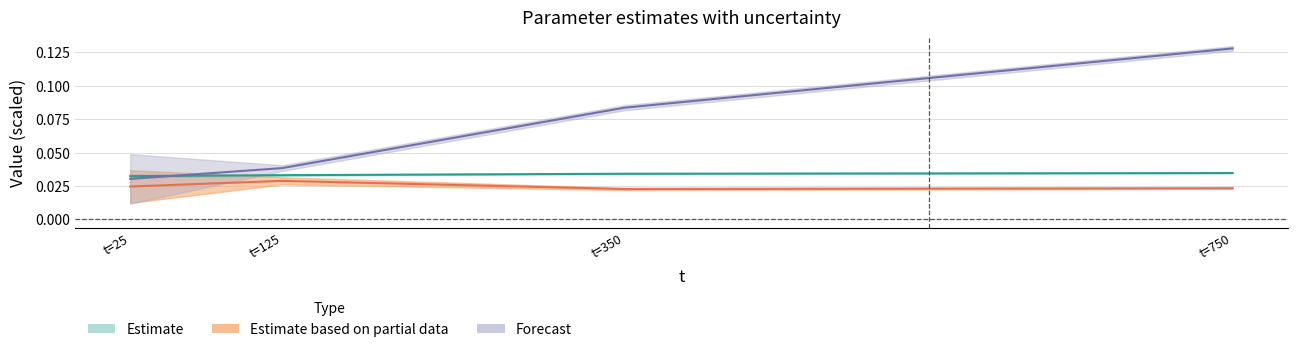

How many lines are shown in the chart?

3